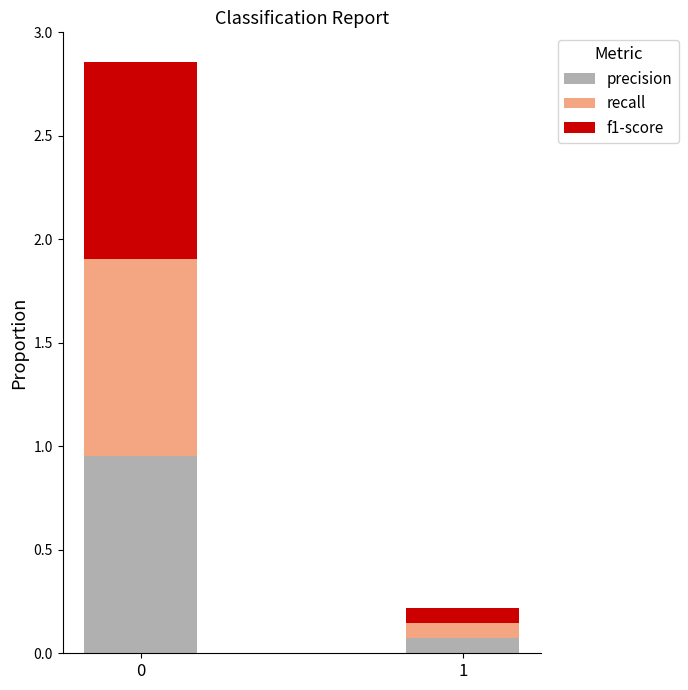

Does the chart contain stacked bars?

Yes